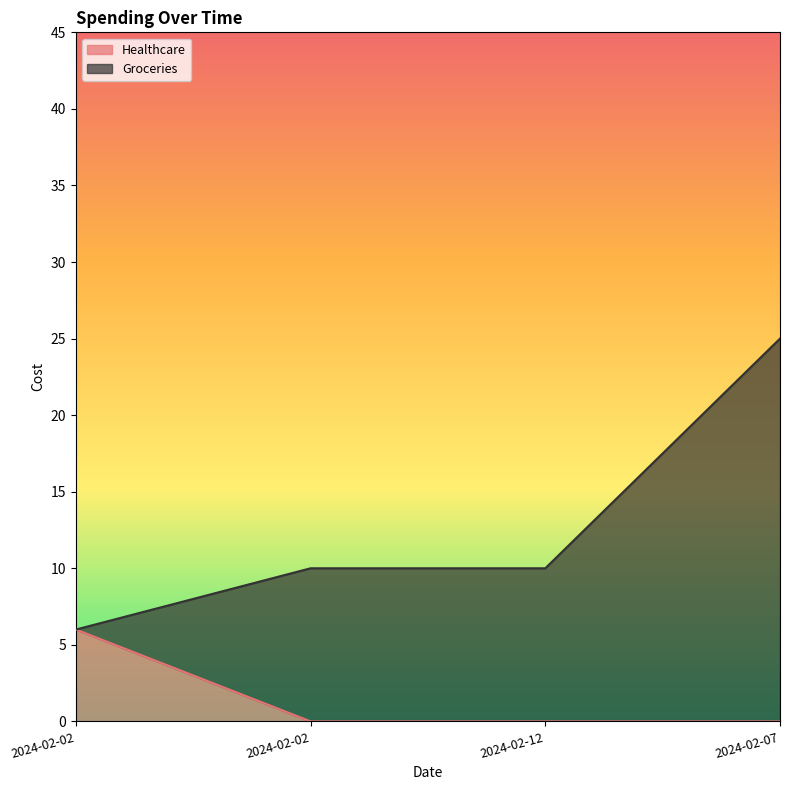

What is the sum of all values?

6